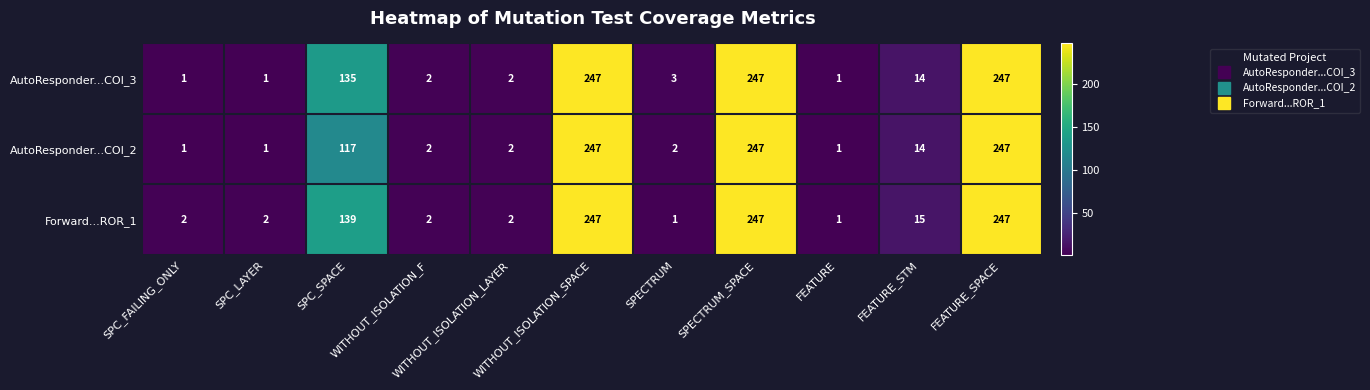

List the series in order of their overall mean, lowest first.

AutoResponder...COI_2, AutoResponder...COI_3, Forward...ROR_1